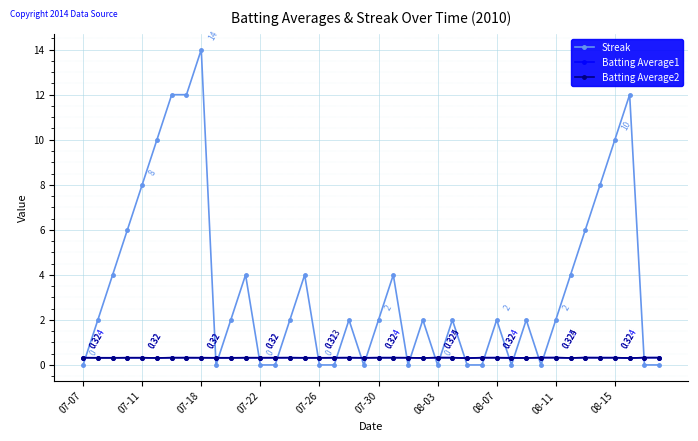

True or false: Batting Average1 and Streak cross at least once.

True